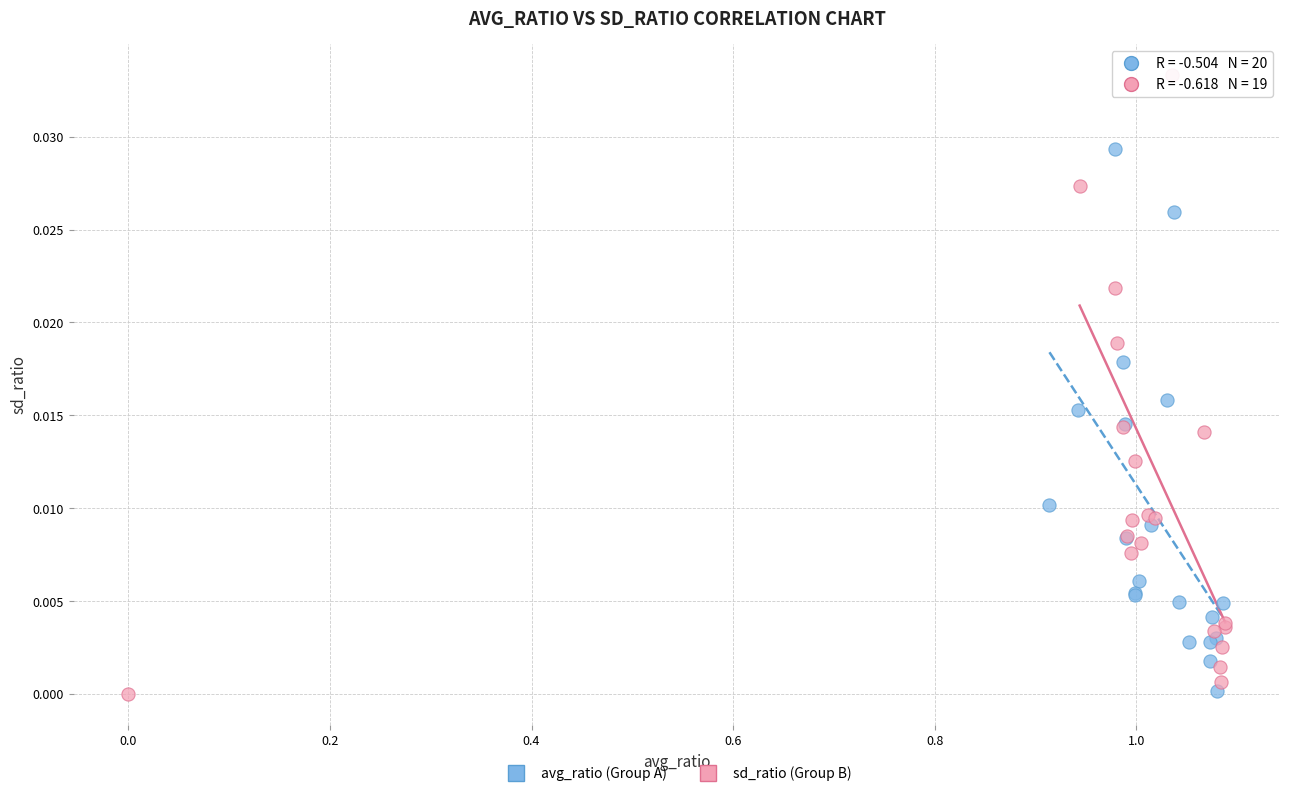

Which series has the largest Y range (max minus min)?

sd_ratio (Group B)